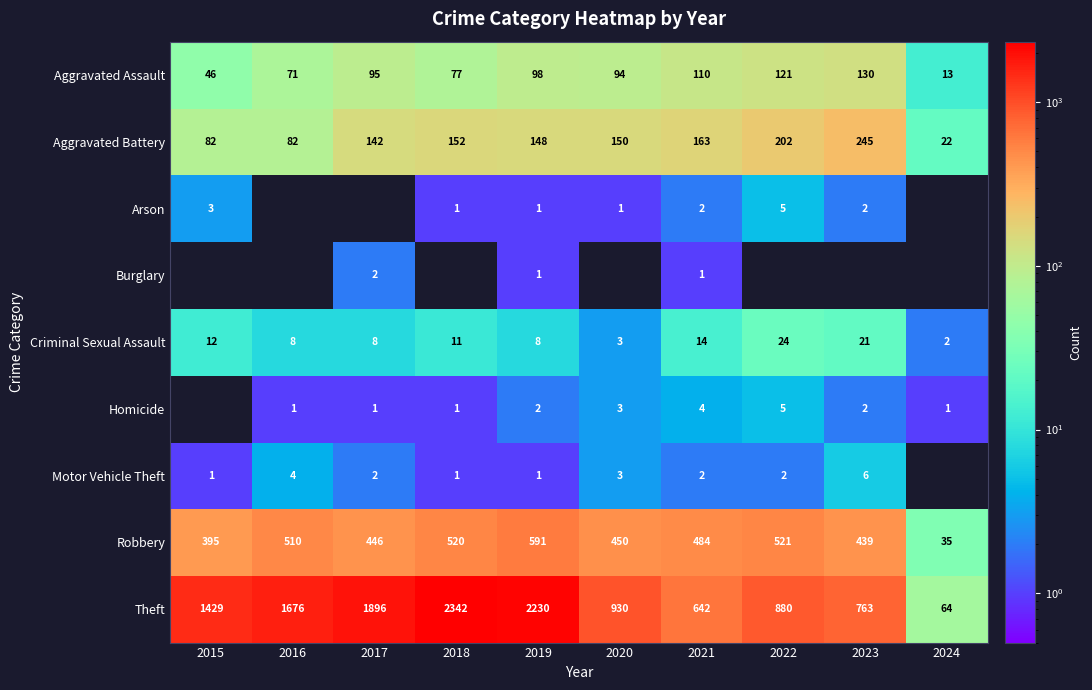

What is the spread (max minus min) of values at 2019?

2229